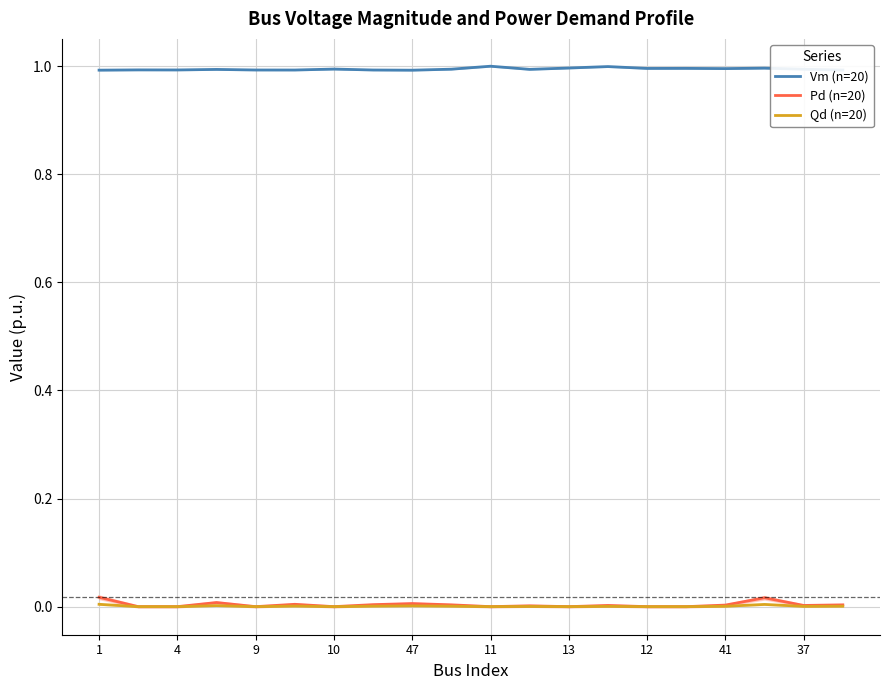

True or false: Qd (n=20) and Vm (n=20) intersect in this chart.

False